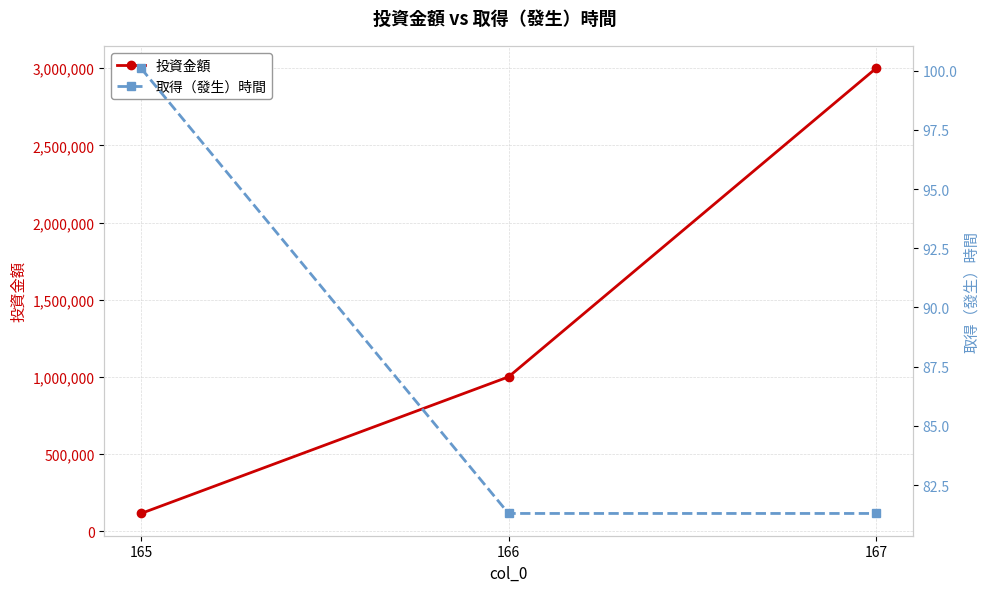

Does the chart display data point markers on the line(s)?

Yes